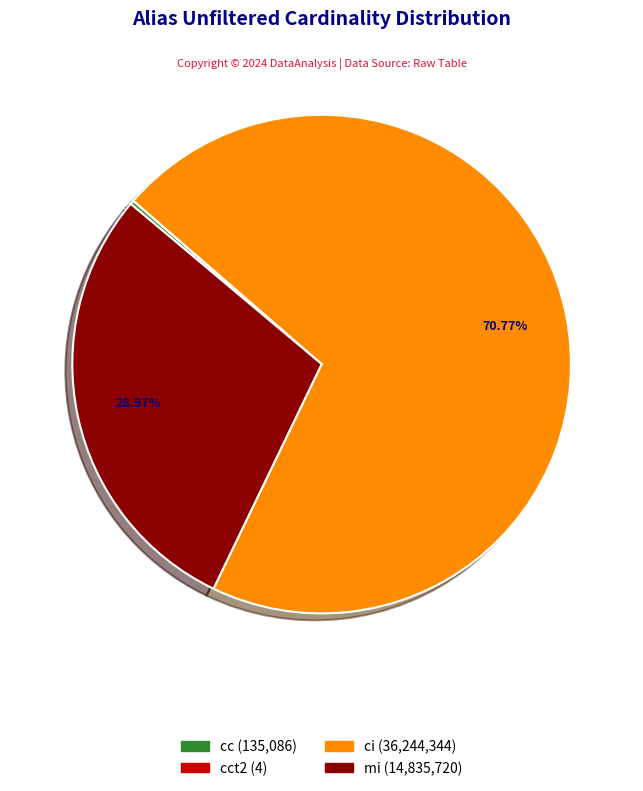

Is there a majority slice in this chart?

Yes